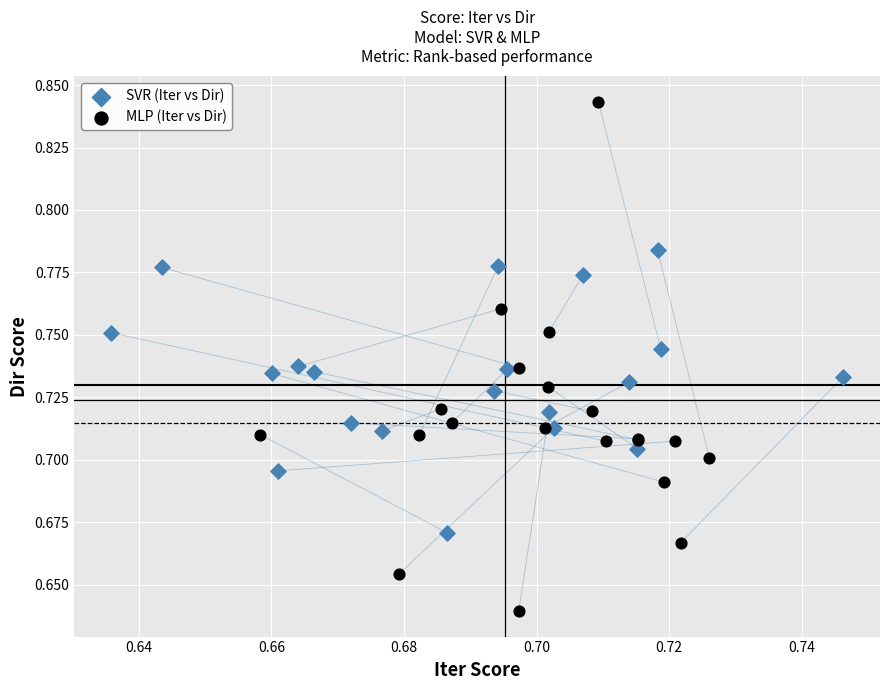

Which series has the largest Y range (max minus min)?

MLP (Iter vs Dir)